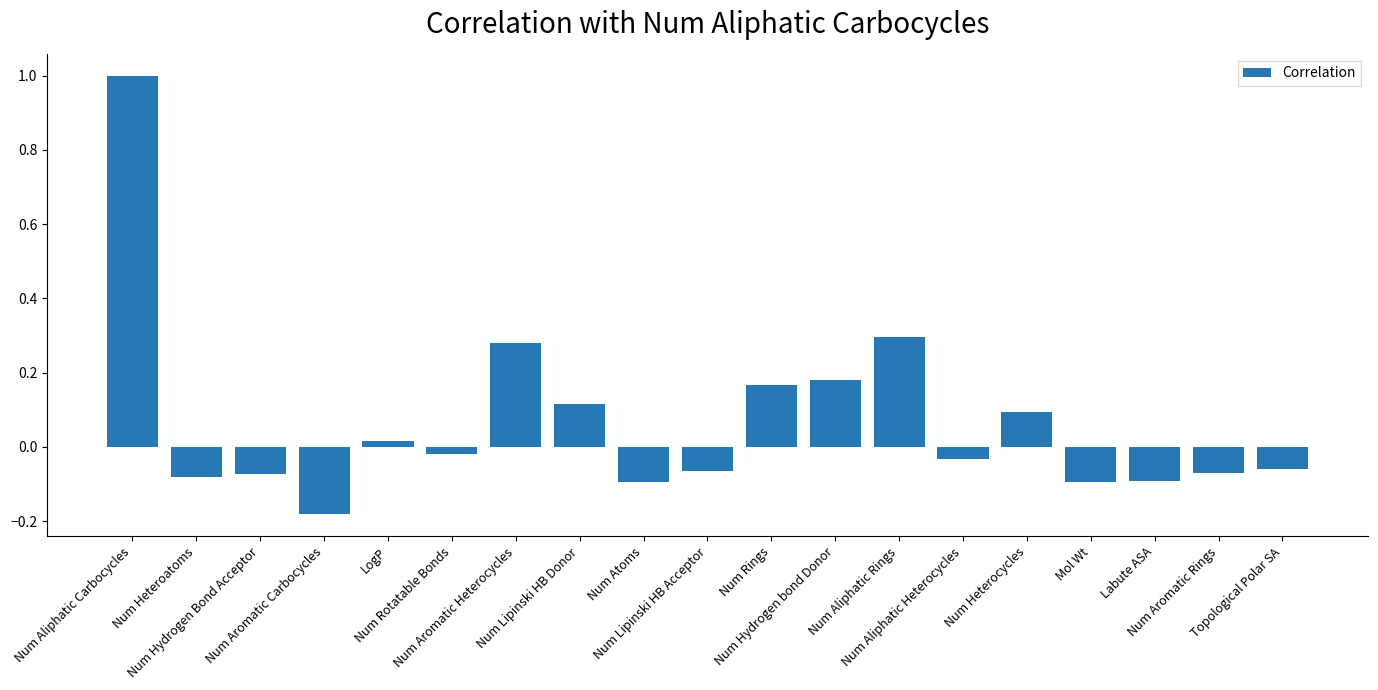

What is the greatest value displayed?

1.0